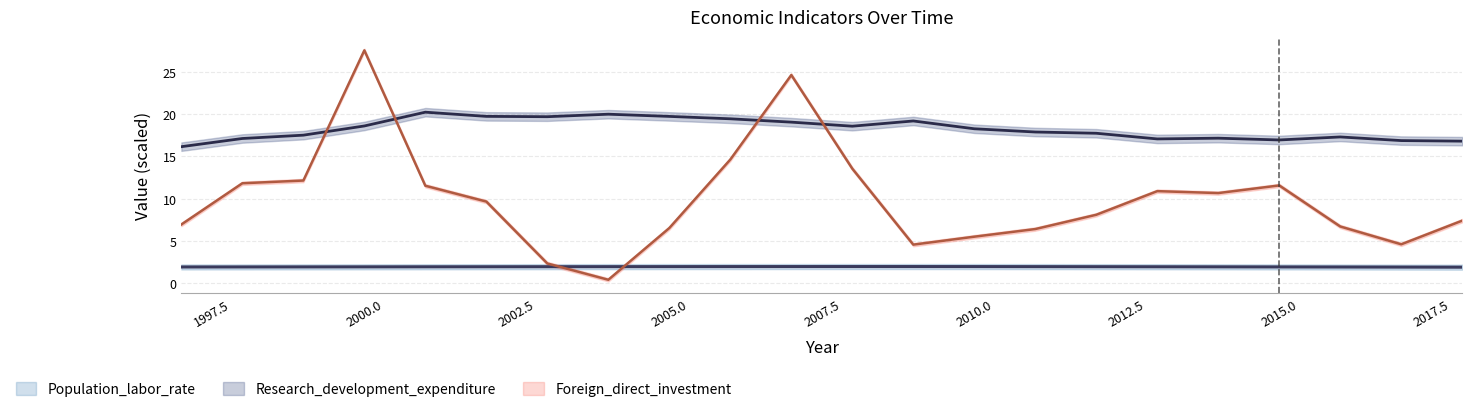

At which category is the sum across all series the highest?

2000